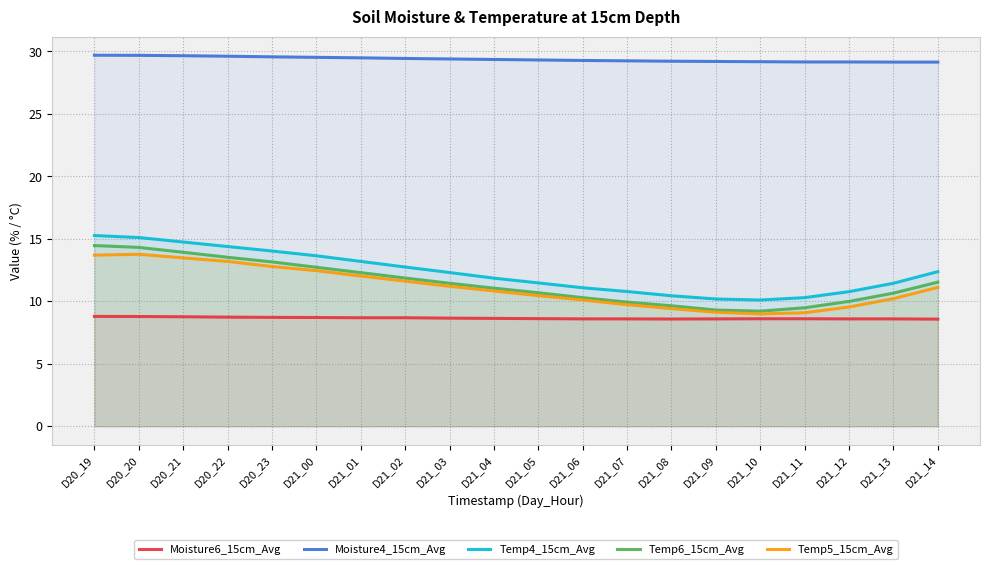

How many lines are shown in the chart?

5